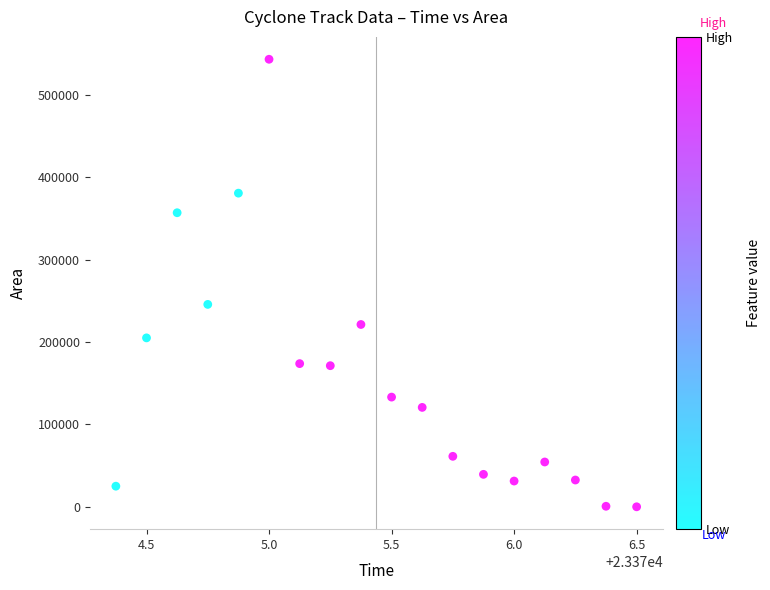

What Y value in the scatter plot is closest to 271562?

245625